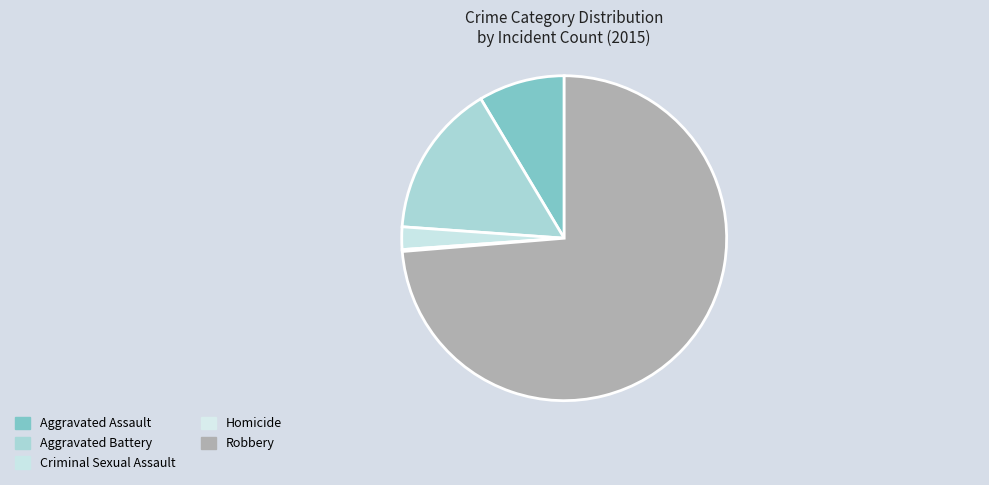

Which slice is the smallest?

Homicide